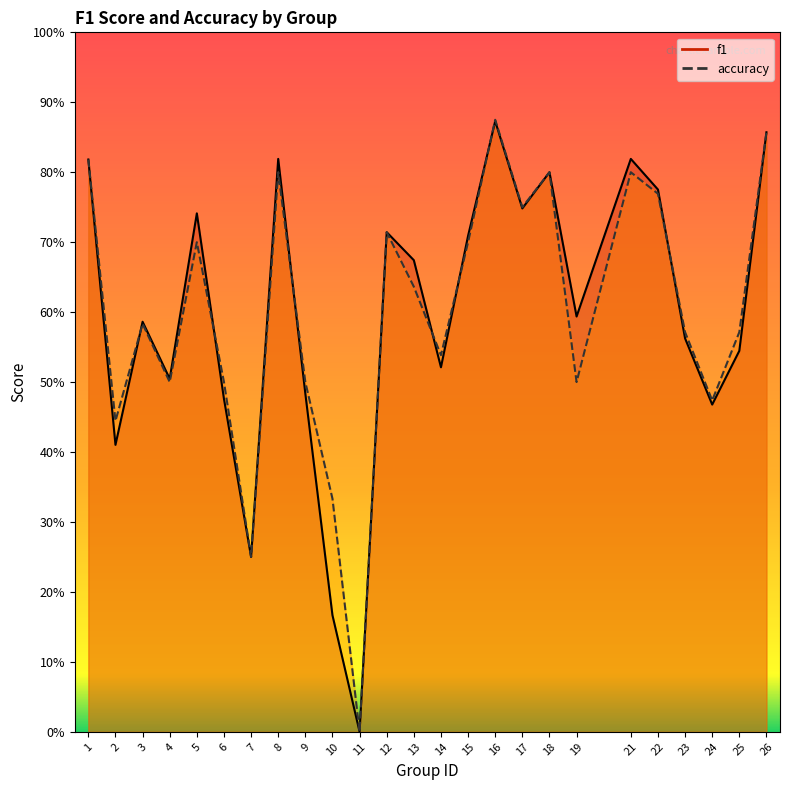

What is the difference between the second highest and second lowest values in the f1 series?

0.7